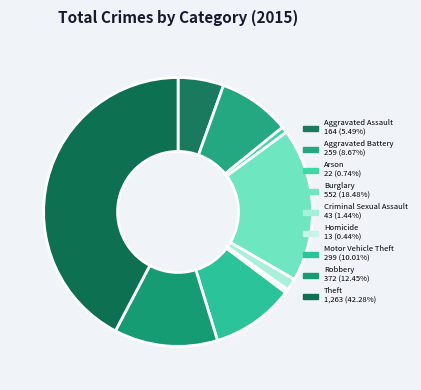

Between Robbery and Homicide, which is larger?

Robbery